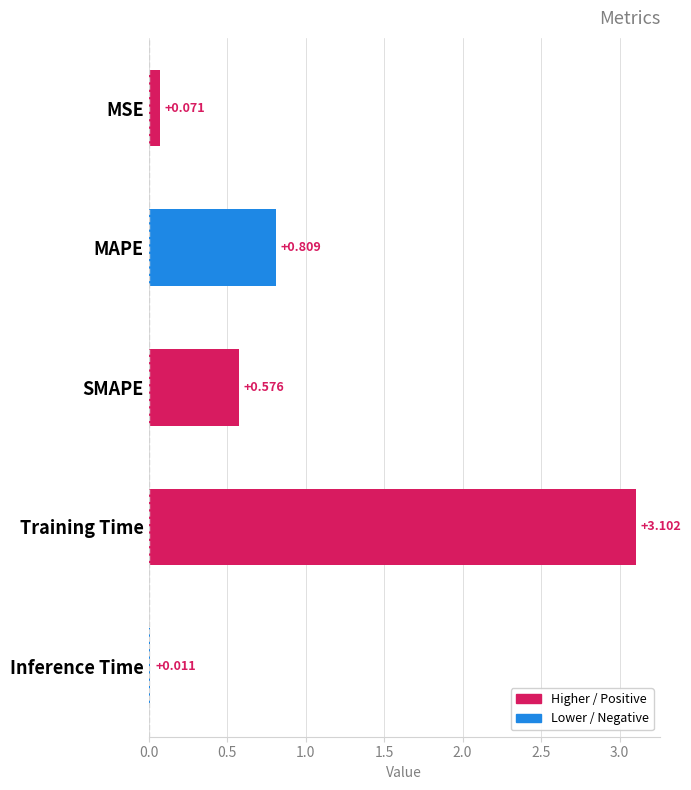

What is the label of the 1st bar from the bottom?

Inference Time